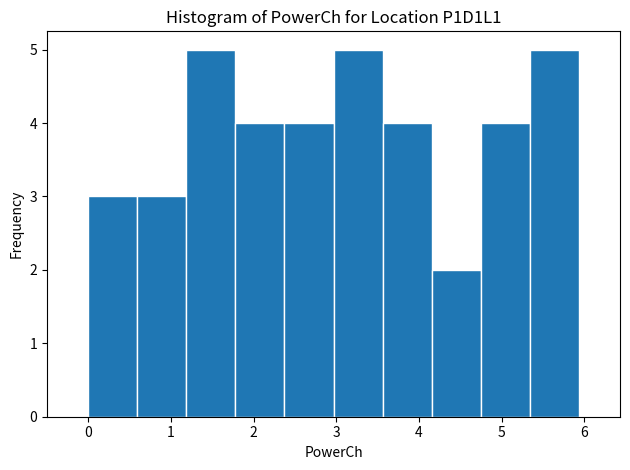

Reading left to right, transcribe this chart: for each bar, give the range it covers on the x-axis and its height. Neither the bar edges nor the heights are printed on the chart, so give them approximately, as read against the axes.

0.0 to 0.6: 3
0.6 to 1.2: 3
1.2 to 1.8: 5
1.8 to 2.4: 4
2.4 to 3.0: 4
3.0 to 3.6: 5
3.6 to 4.2: 4
4.2 to 4.7: 2
4.7 to 5.3: 4
5.3 to 5.9: 5